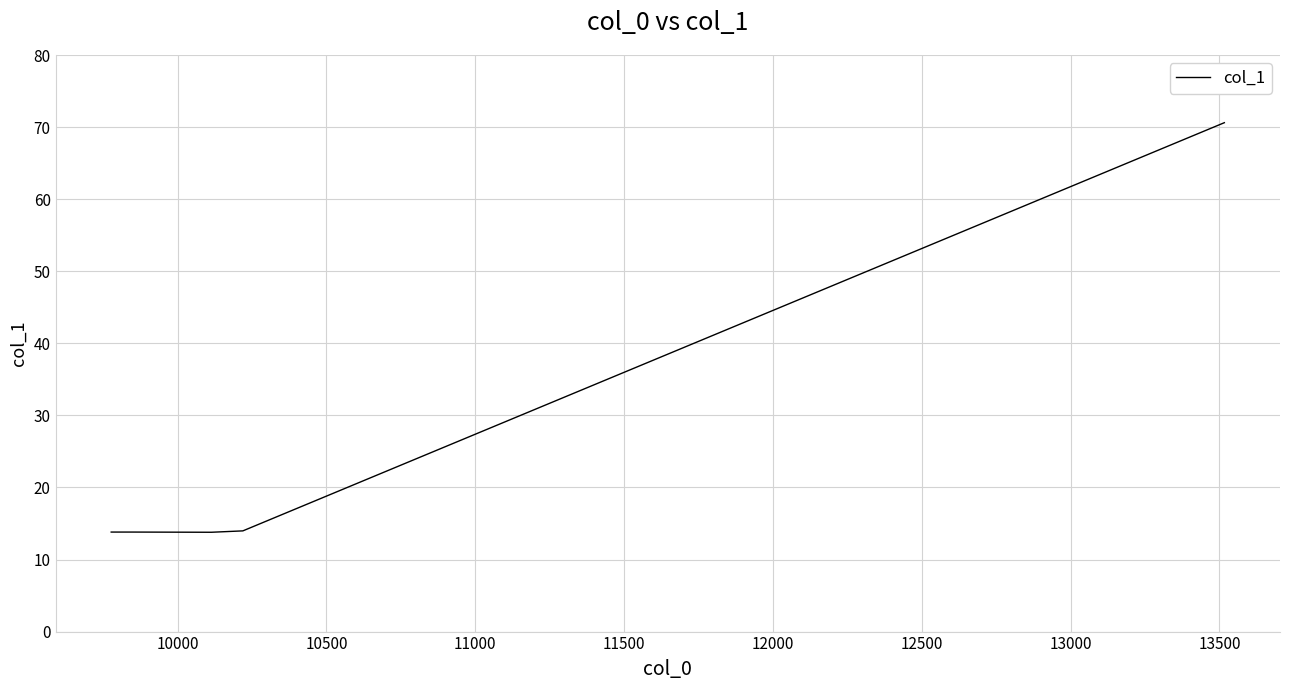

What is the difference between the maximum and minimum values?

56.8